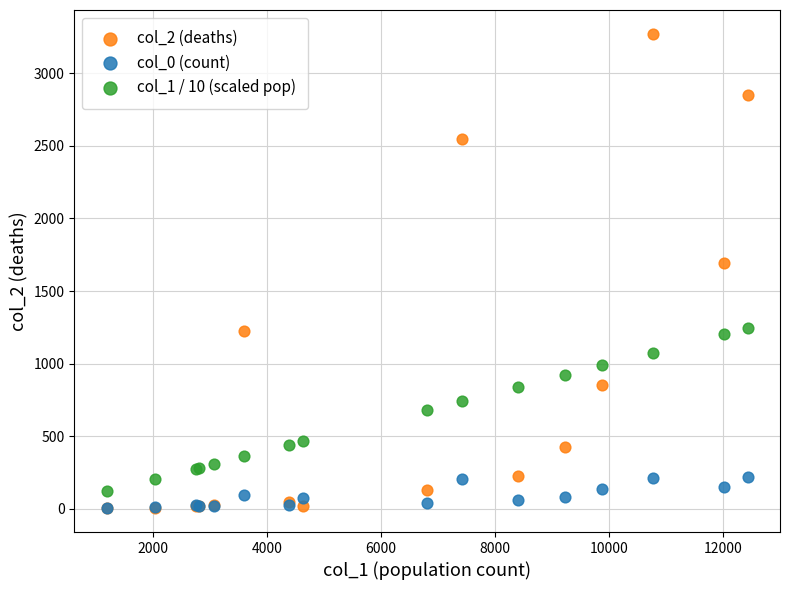

Across all series, what Y value is closest to 1638?

1690.0